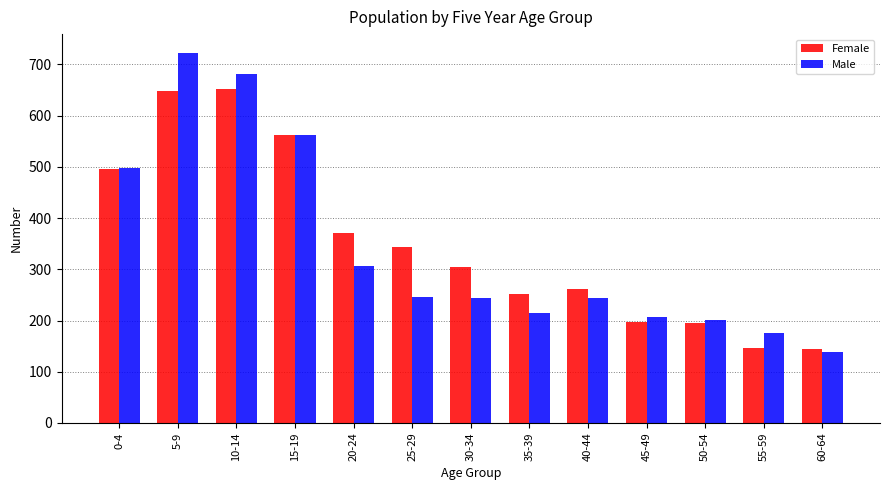

List the series in order of their overall mean, highest first.

Female, Male